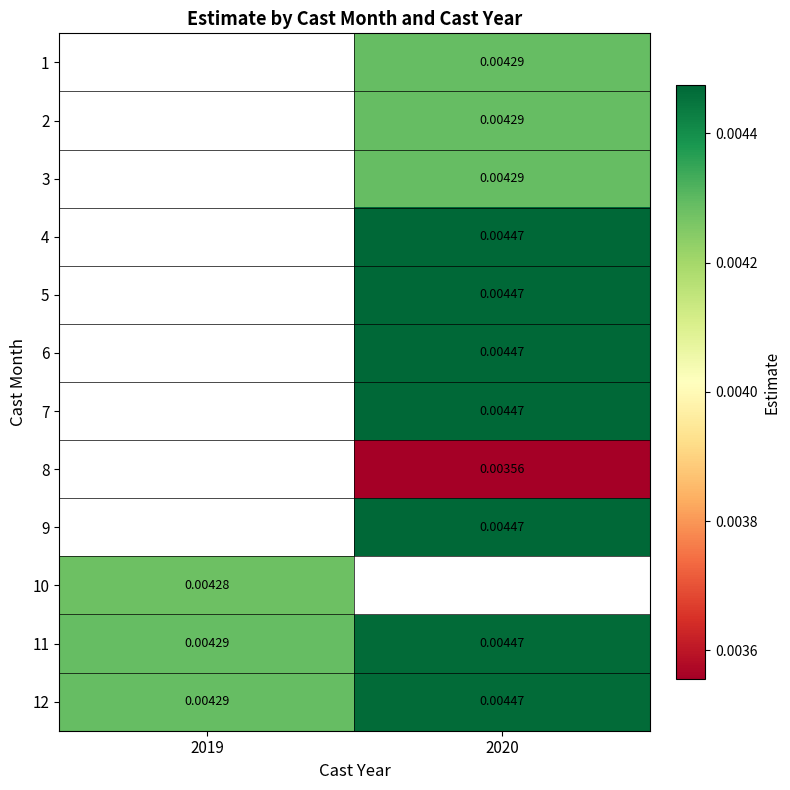

Between 2019 and 2020, which is larger?

2020